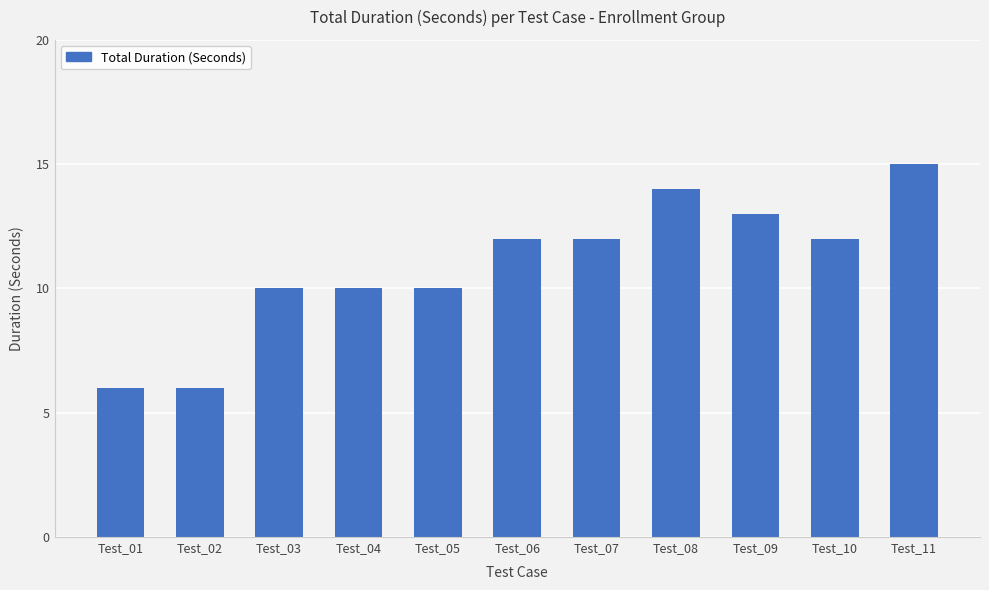

What is the smallest value displayed?

6